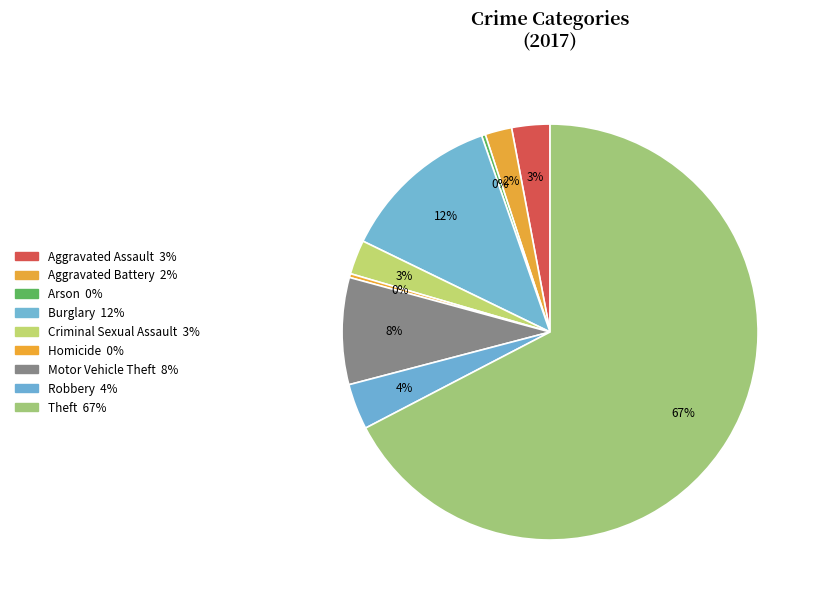

To the nearest percent, what portion does Motor Vehicle Theft represent?

8%